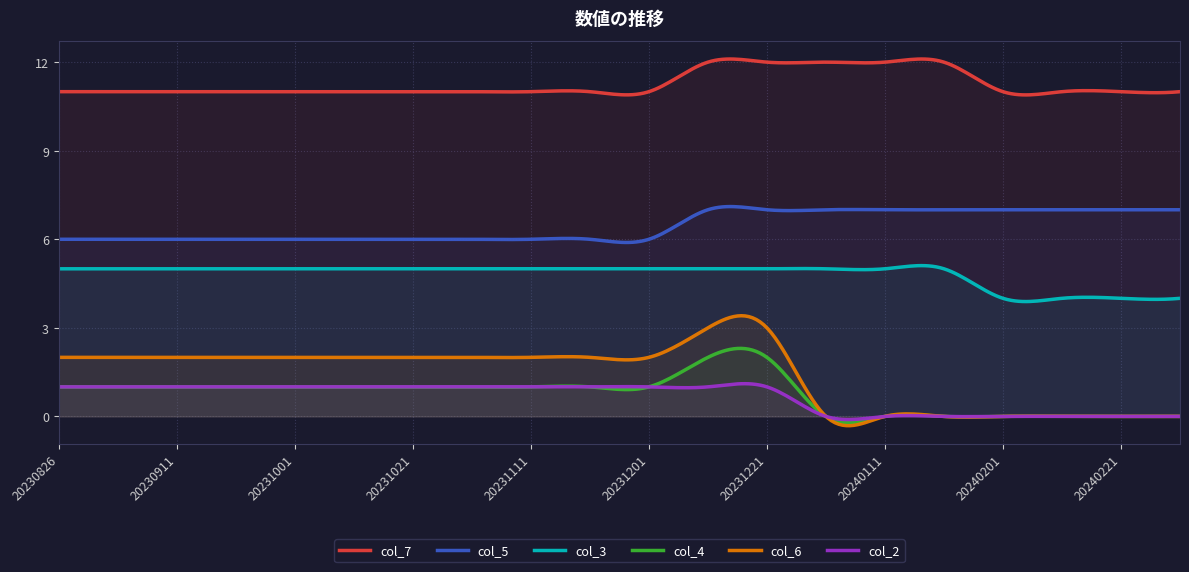

Reading left to right, list all the values displayed in this chart.

col_7: 20230826=11	20230904=11	20230911=11	20230921=11	20231001=11	20231011=11	20231021=11	20231101=11	20231111=11	20231121=11	20231201=11	20231211=12	20231221=12	20240101=12	20240111=12	20240121=12	20240201=11	20240211=11	20240221=11	20240301=11
col_5: 20230826=6	20230904=6	20230911=6	20230921=6	20231001=6	20231011=6	20231021=6	20231101=6	20231111=6	20231121=6	20231201=6	20231211=7	20231221=7	20240101=7	20240111=7	20240121=7	20240201=7	20240211=7	20240221=7	20240301=7
col_3: 20230826=5	20230904=5	20230911=5	20230921=5	20231001=5	20231011=5	20231021=5	20231101=5	20231111=5	20231121=5	20231201=5	20231211=5	20231221=5	20240101=5	20240111=5	20240121=5	20240201=4	20240211=4	20240221=4	20240301=4
col_4: 20230826=1	20230904=1	20230911=1	20230921=1	20231001=1	20231011=1	20231021=1	20231101=1	20231111=1	20231121=1	20231201=1	20231211=2	20231221=2	20240101=0	20240111=0	20240121=0	20240201=0	20240211=0	20240221=0	20240301=0
col_6: 20230826=2	20230904=2	20230911=2	20230921=2	20231001=2	20231011=2	20231021=2	20231101=2	20231111=2	20231121=2	20231201=2	20231211=3	20231221=3	20240101=0	20240111=0	20240121=0	20240201=0	20240211=0	20240221=0	20240301=0
col_2: 20230826=1	20230904=1	20230911=1	20230921=1	20231001=1	20231011=1	20231021=1	20231101=1	20231111=1	20231121=1	20231201=1	20231211=1	20231221=1	20240101=0	20240111=0	20240121=0	20240201=0	20240211=0	20240221=0	20240301=0